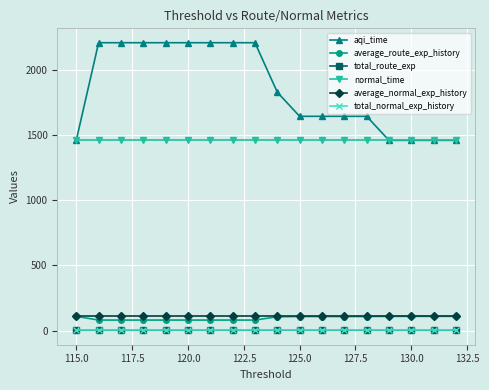

At how many categories does at least one series exceed 322?

18